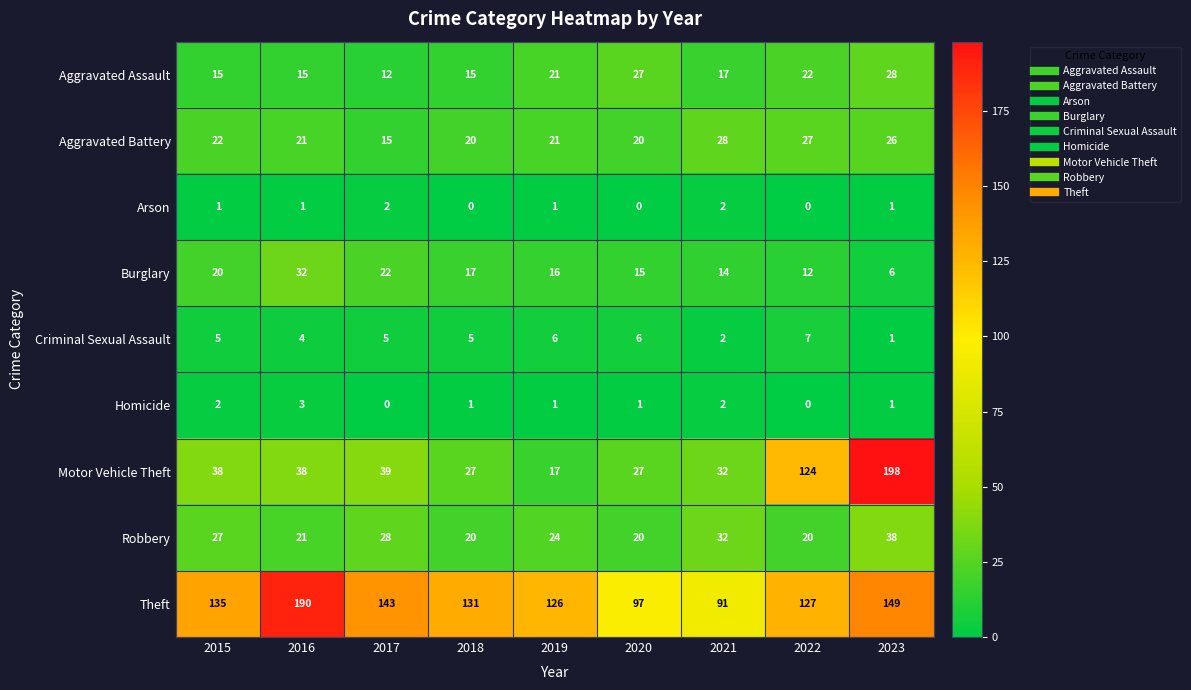

Where is Aggravated Assault nearest to the value 20?

2019